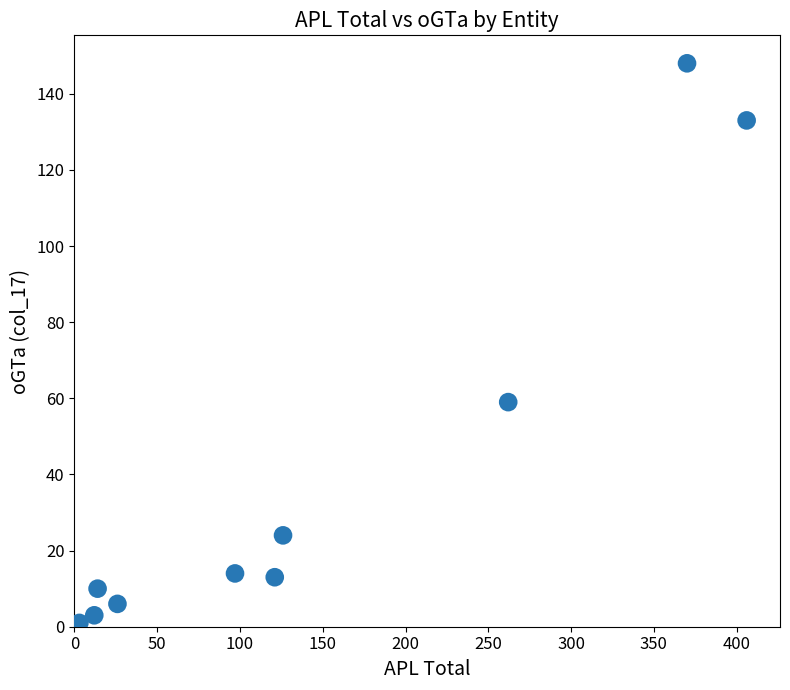

What is the average Y value?

41